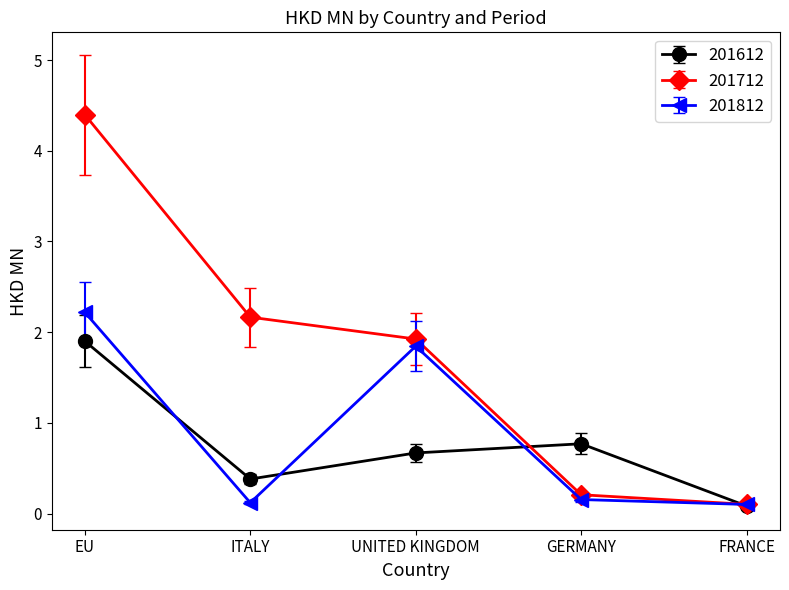

Which series has the largest total across all categories?

201712